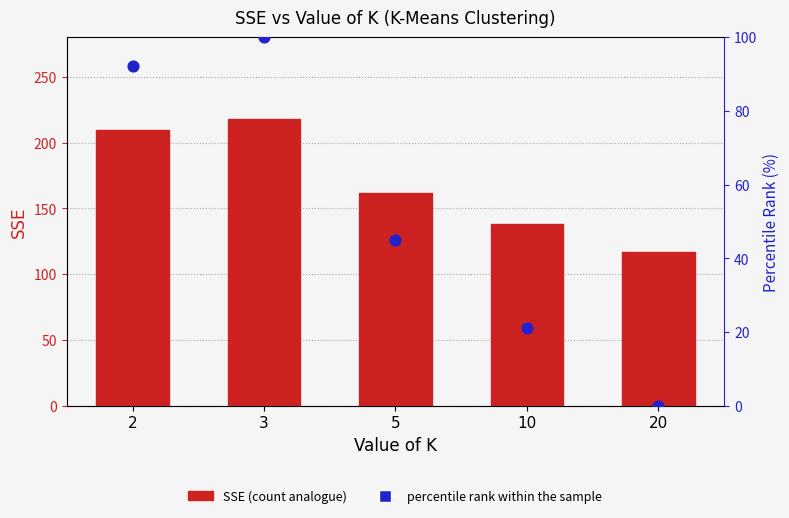

Which series has the largest total across all categories?

SSE